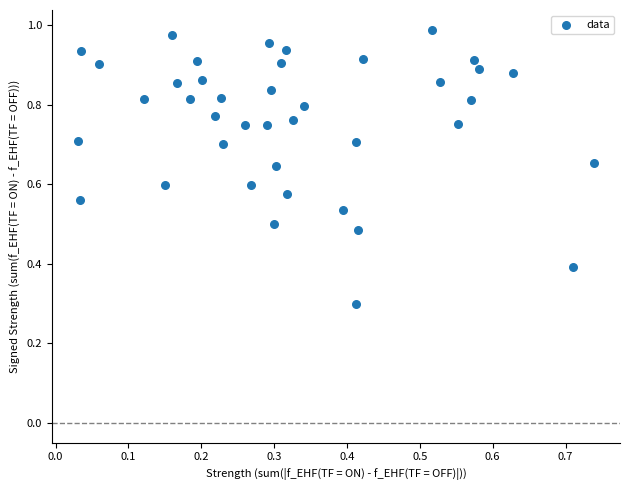

What Y value in the scatter plot is closest to 0?

0.3